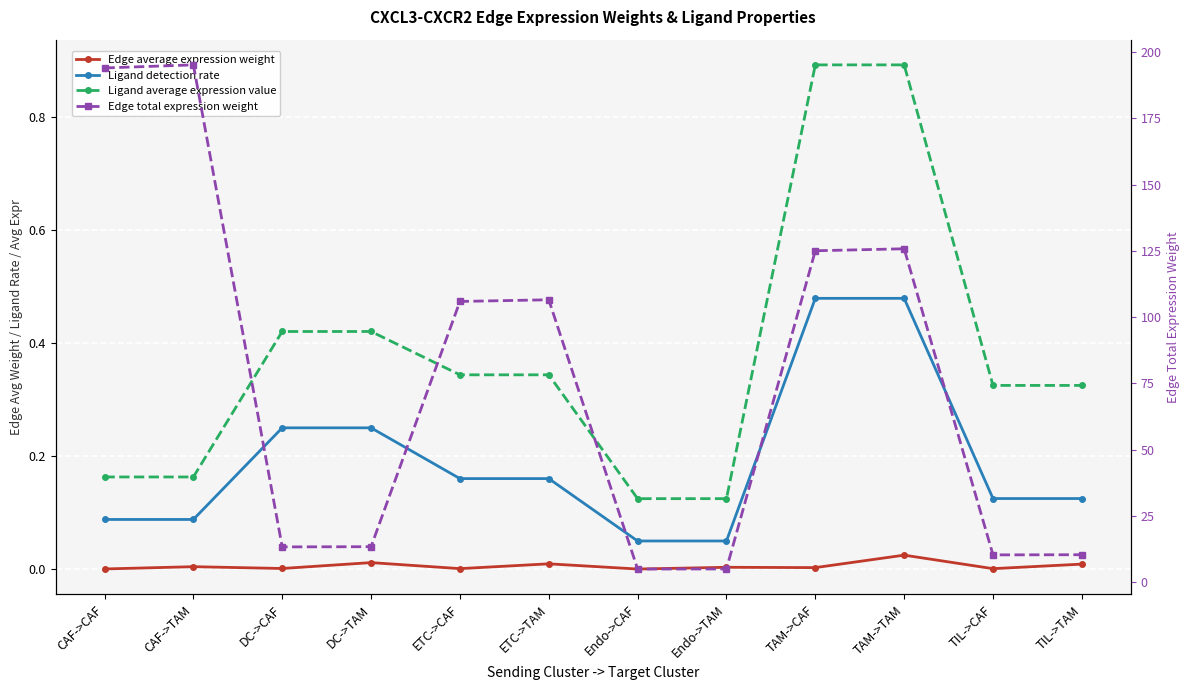

The value of Edge average expression weight at TAM->CAF is 0.0. True or false?

False